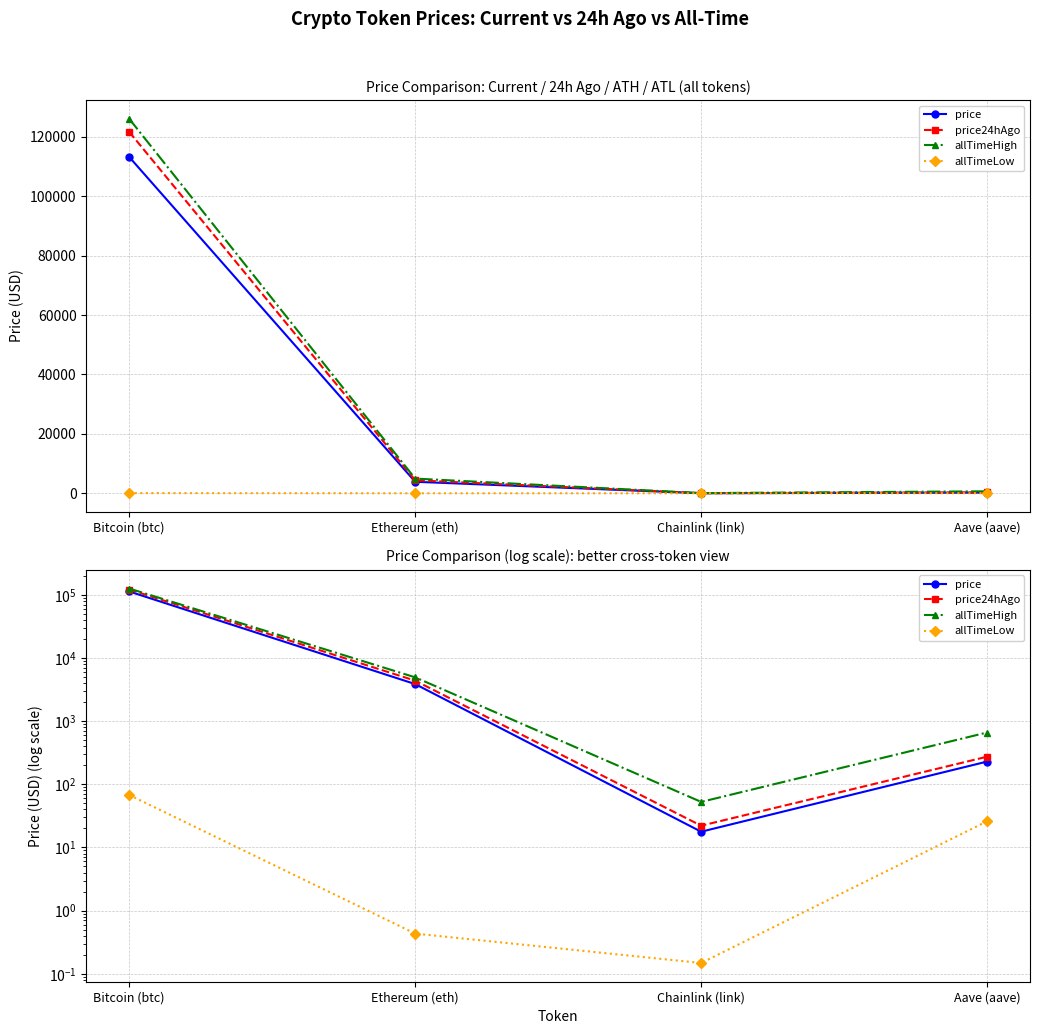

At which label does price first exceed 3869?

Bitcoin (btc)